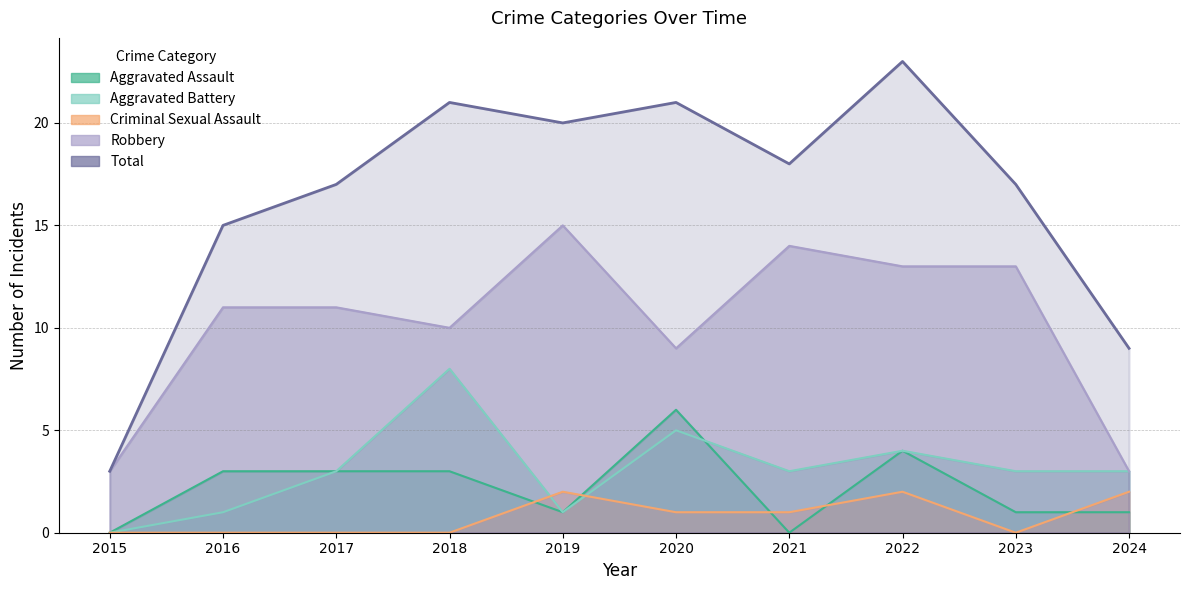

True or false: Aggravated Battery has a value of 5 at 2017.

False